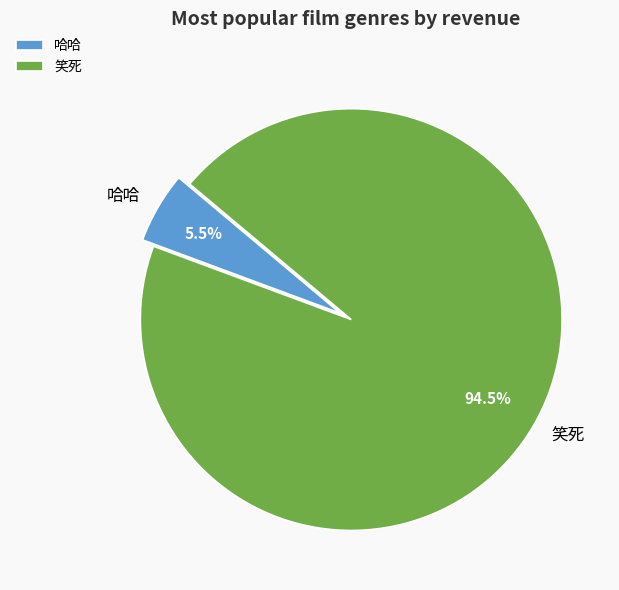

Which slice is the smallest?

哈哈